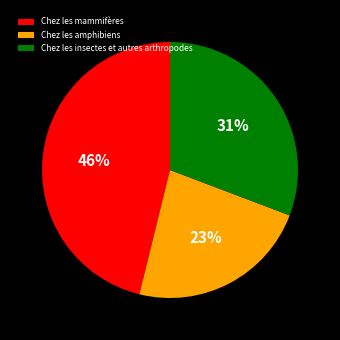

To the nearest percent, what percentage of the pie is Chez les amphibiens?

23%